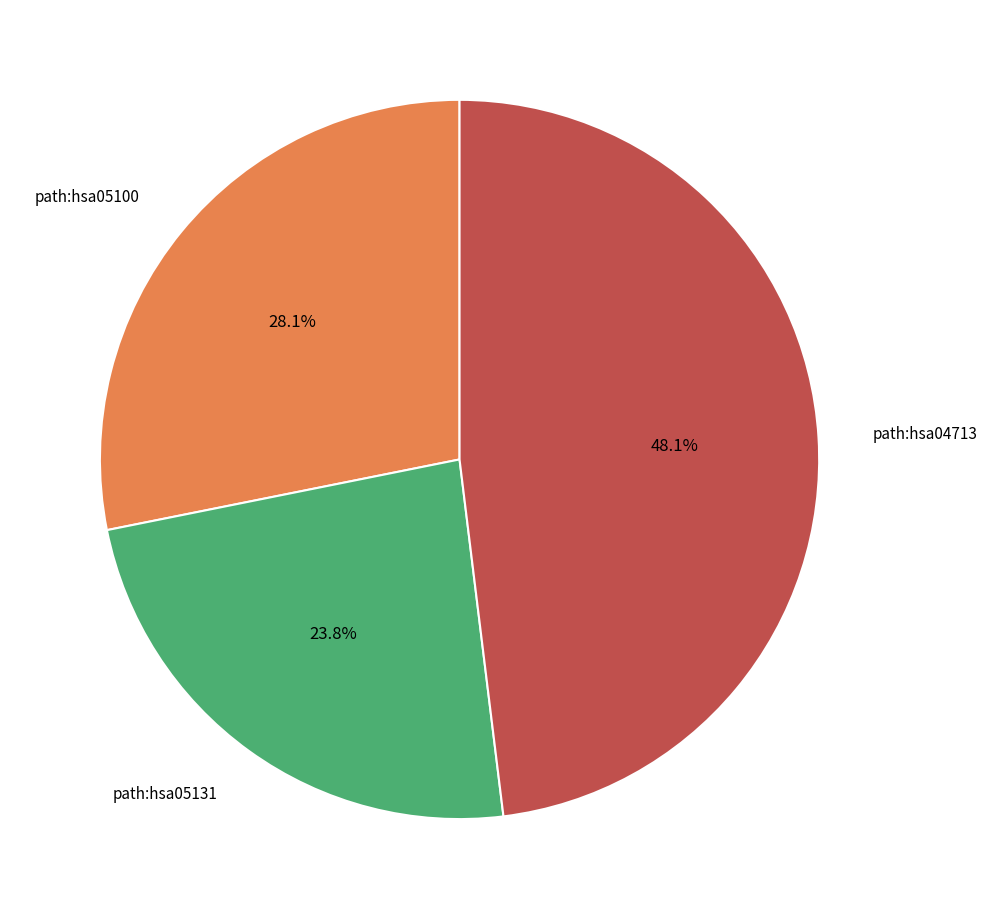

Is there any slice that represents more than half of the pie?

No